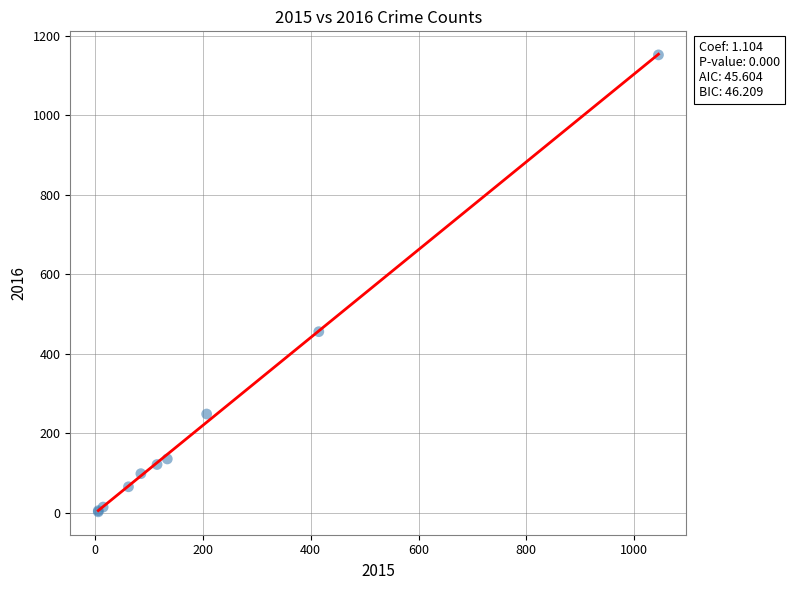

What Y value in the scatter plot is closest to 577?

456